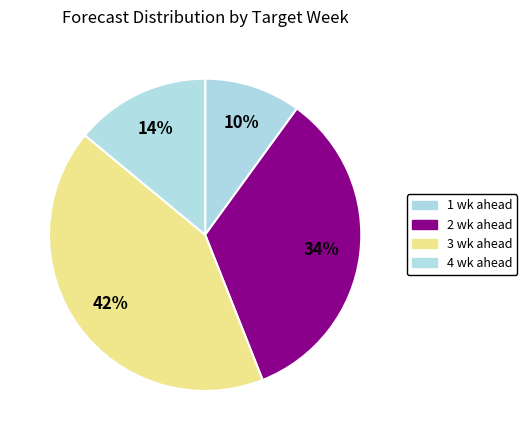

How many segments does this pie chart have?

4